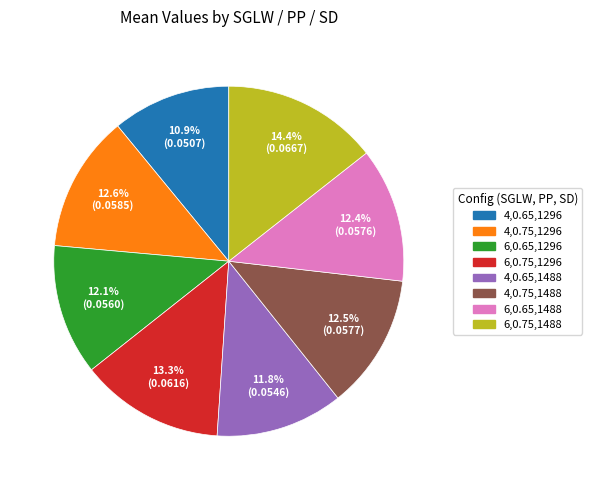

Does any single category account for the majority?

No